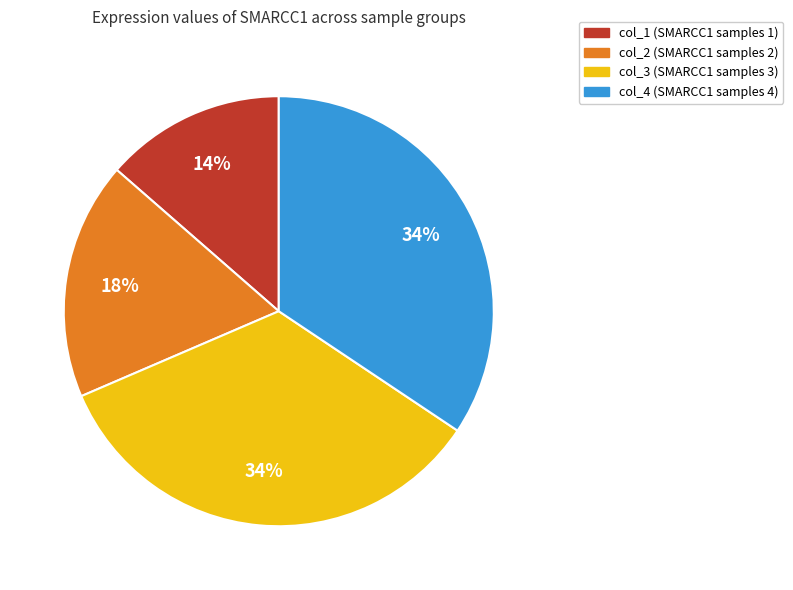

Does any single category account for the majority?

No